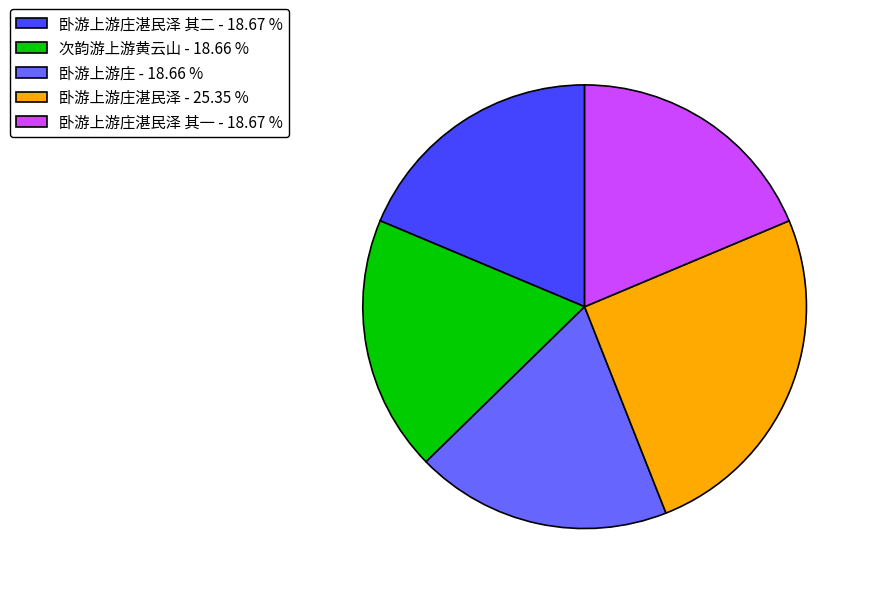

Does any single category account for the majority?

No